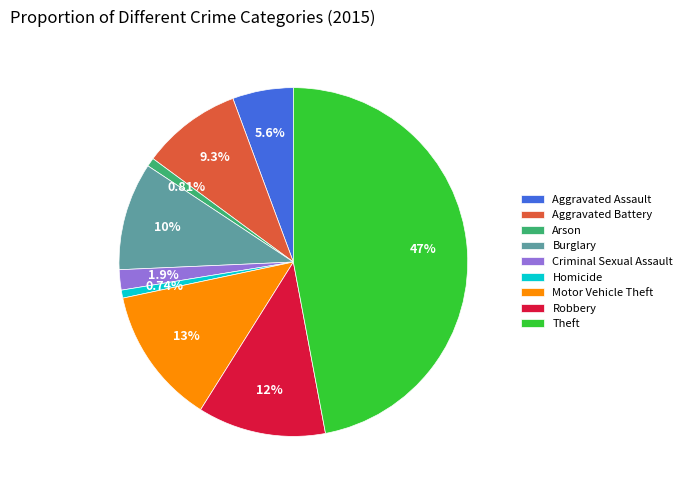

Combined, what portion of the pie is Criminal Sexual Assault and Theft?

48.9%